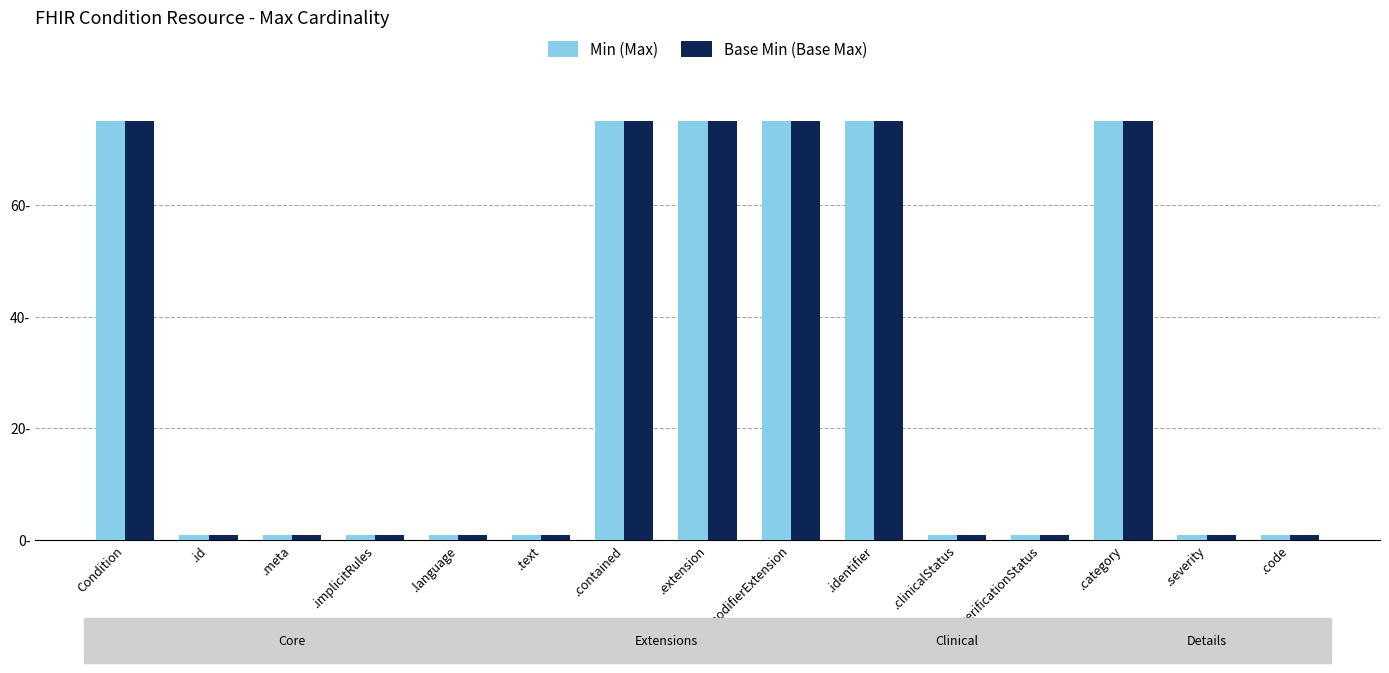

What are all the series names shown in the legend?

Min (Max), Base Min (Base Max)